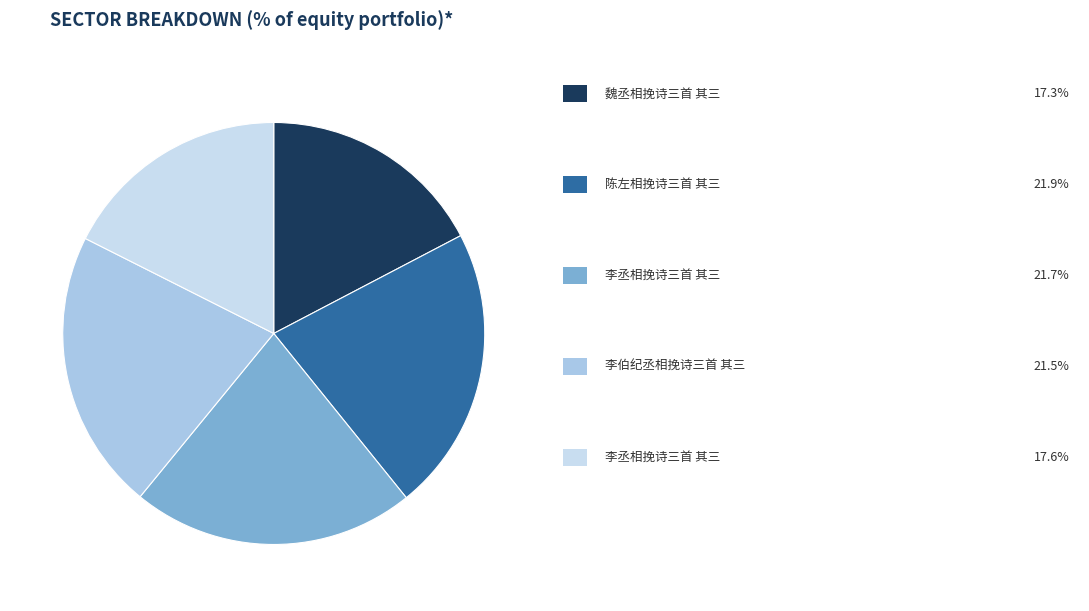

Count the number of slices in the pie.

5